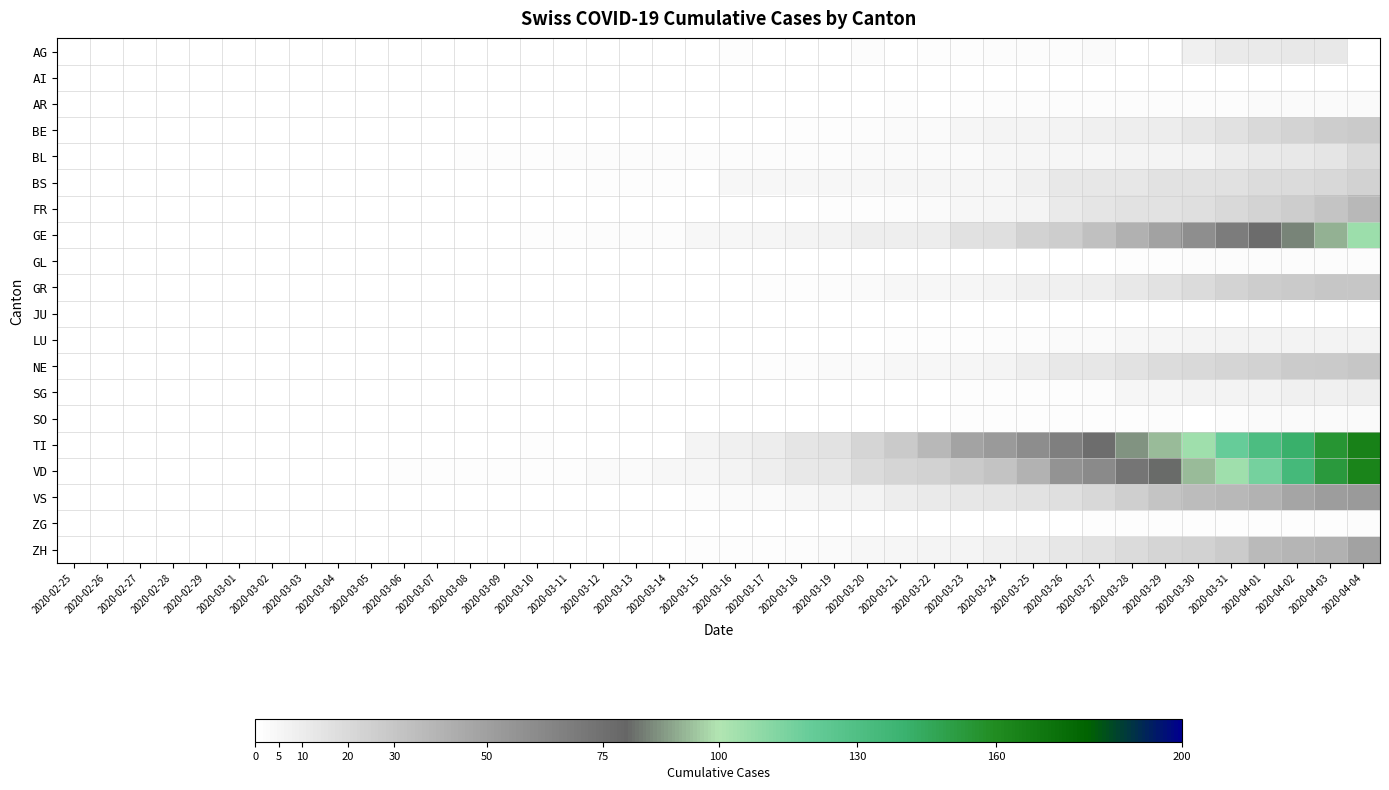

At which category is the sum across all series the highest?

2020-04-04